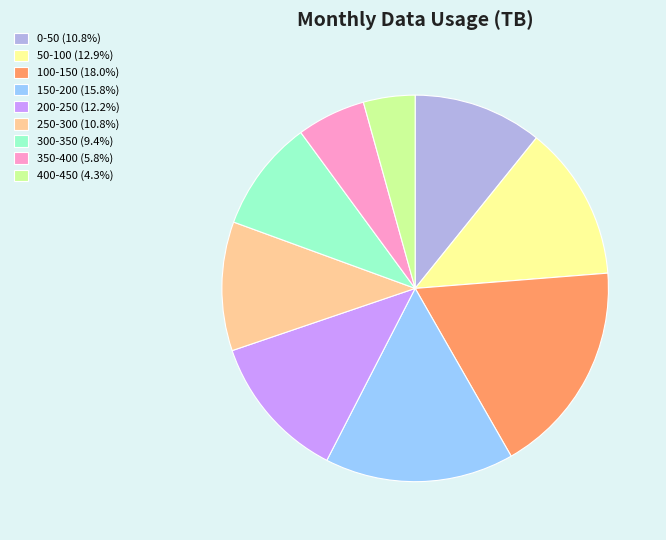

What is the ratio of the value at 0-50 to the value at 100-150?

0.6